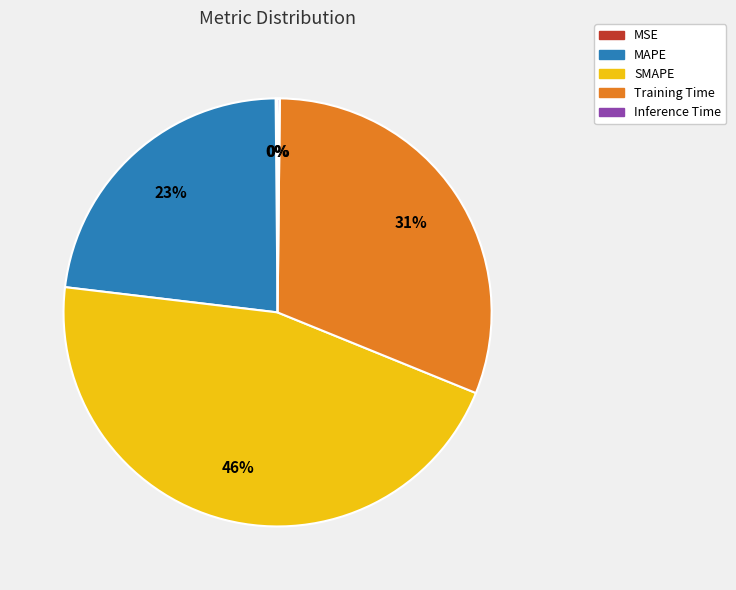

Is it true that SMAPE is 53% of the pie?

False